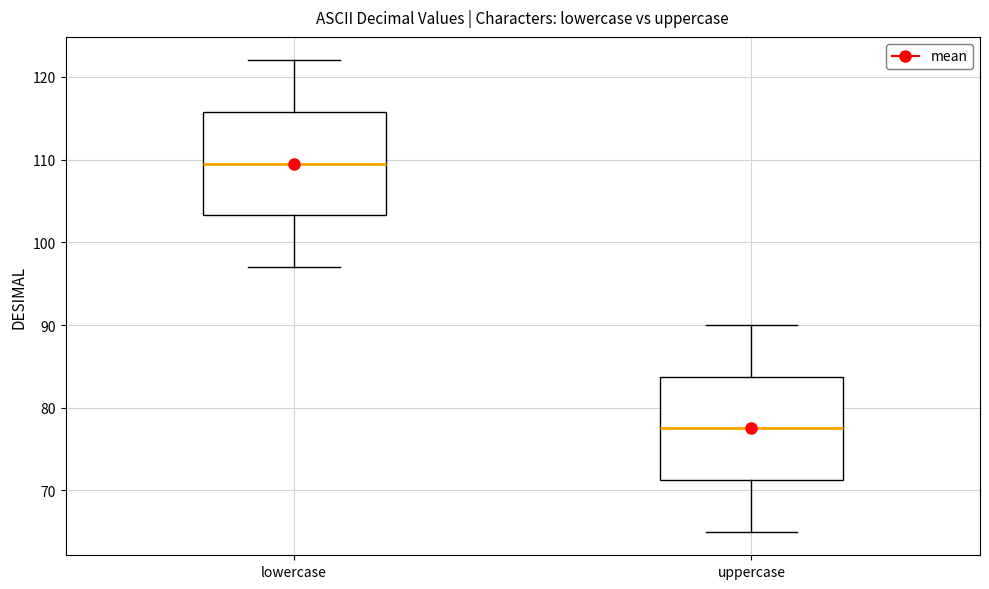

Which box's median line is the highest?

lowercase